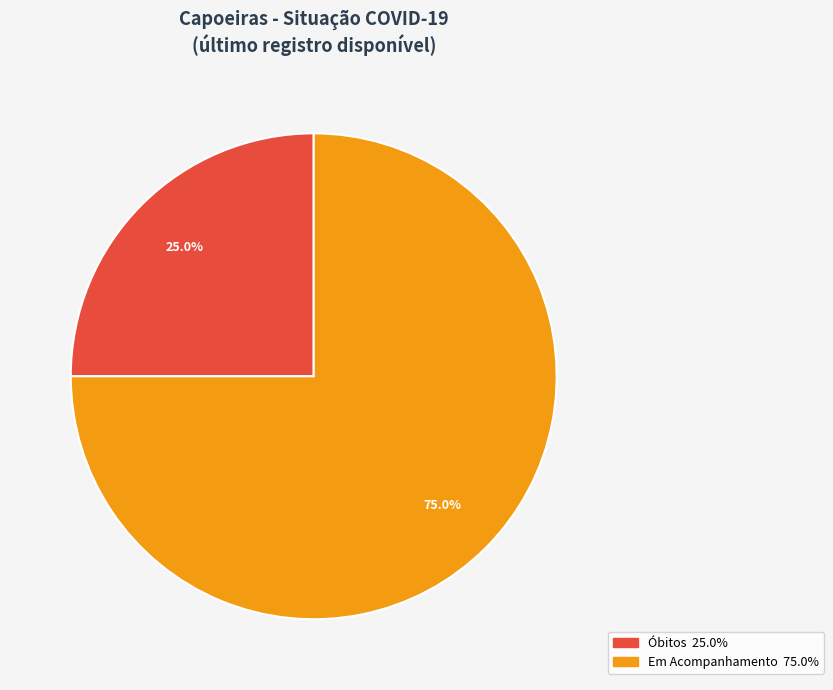

Does any single category account for the majority?

Yes